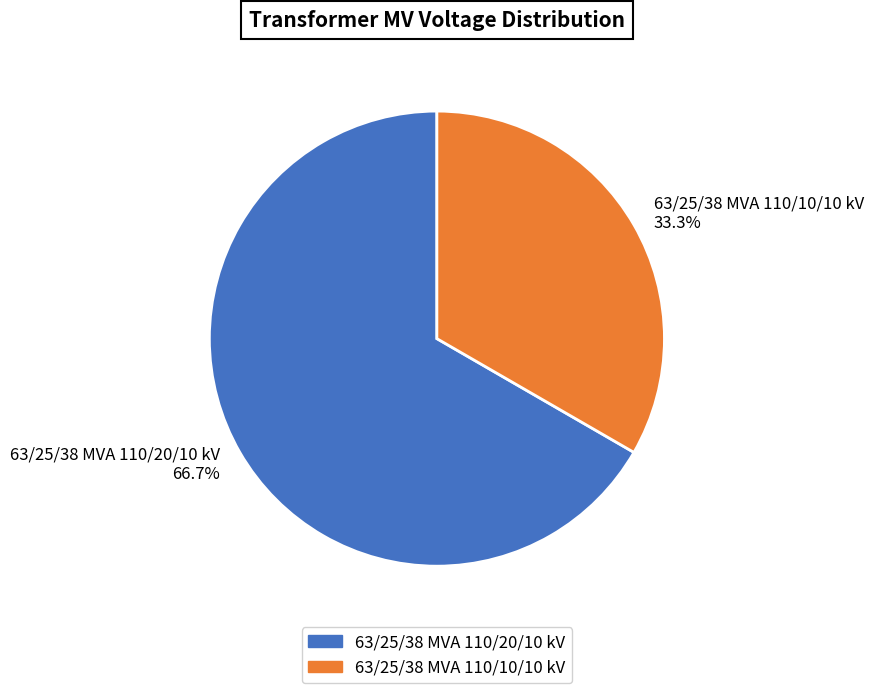

Rank the categories by value from highest to lowest.

63/25/38 MVA 110/20/10 kV, 63/25/38 MVA 110/10/10 kV